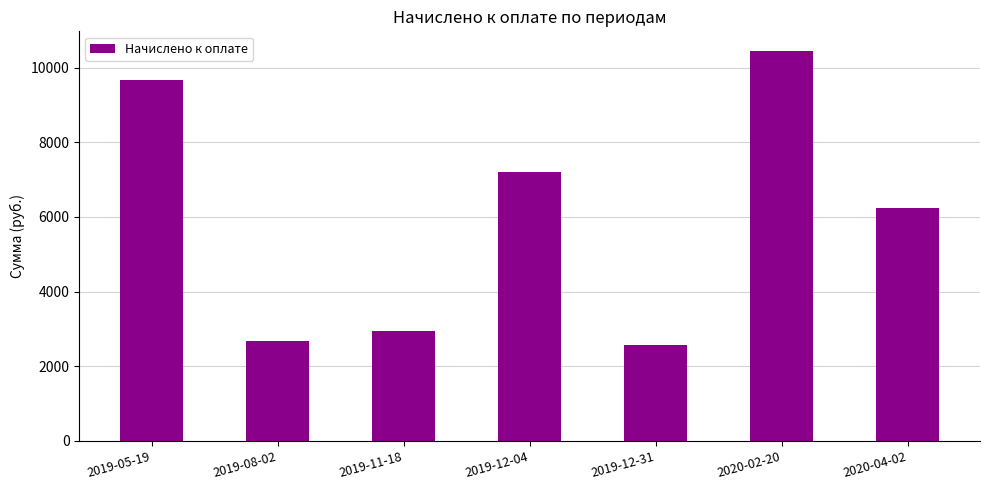

How many data points are less than 6243?

3